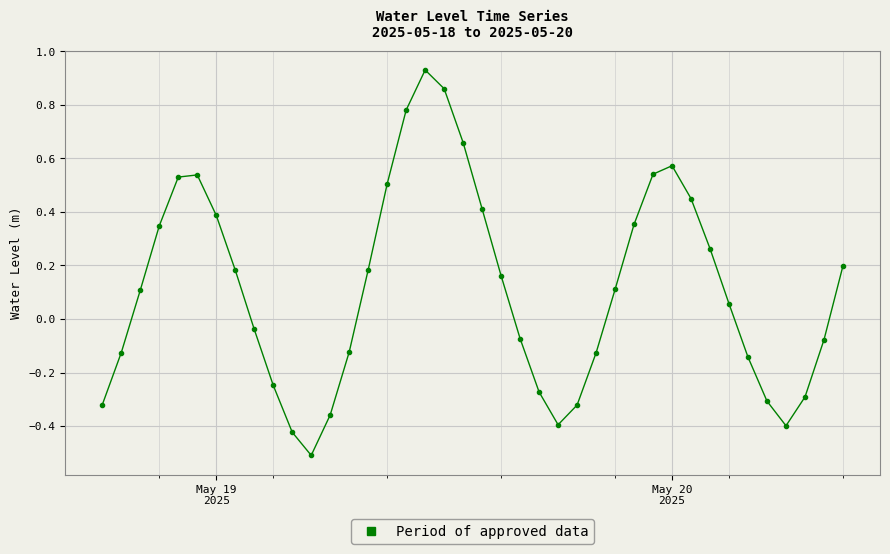

What is the sum of all values?

4.6